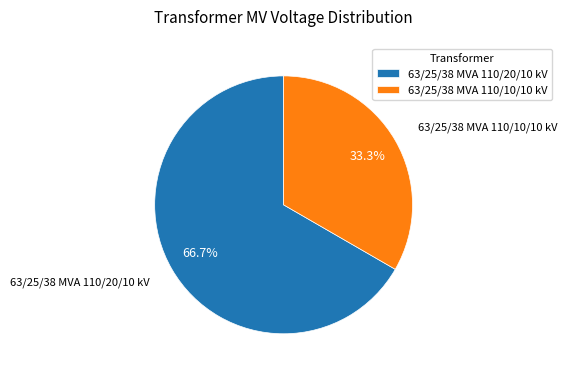

How many slices are in this pie chart?

2